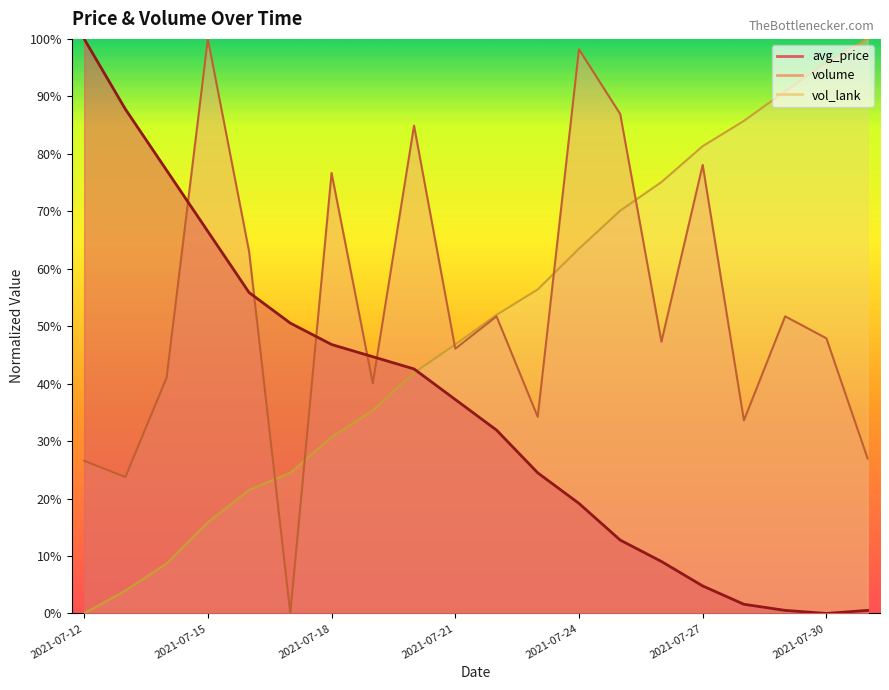

The value of avg_price at 2021-07-15 is 88.2. True or false?

False